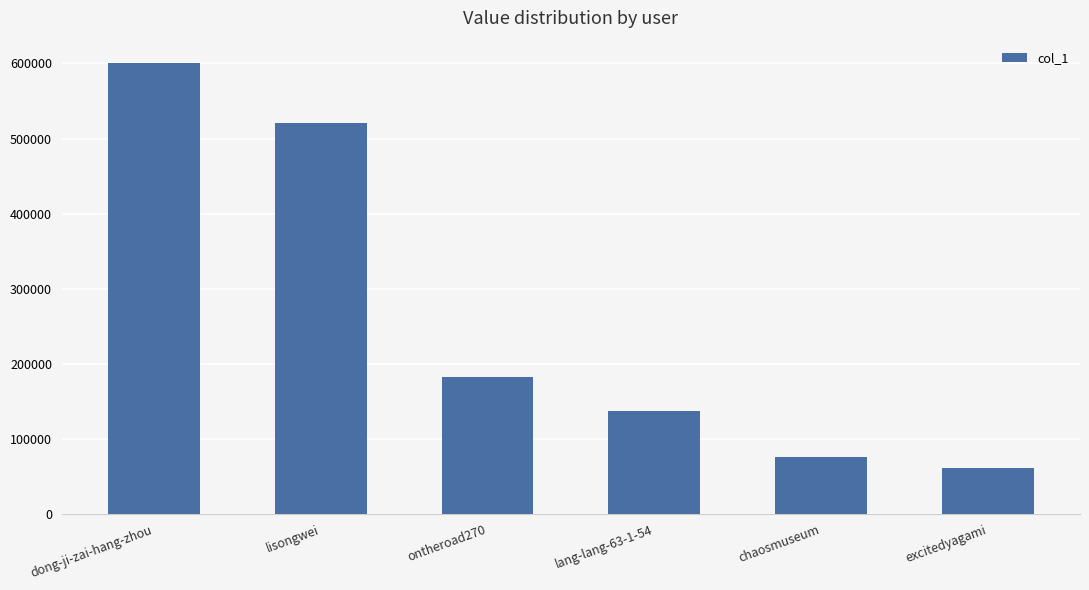

How many distinct data groups are displayed?

1